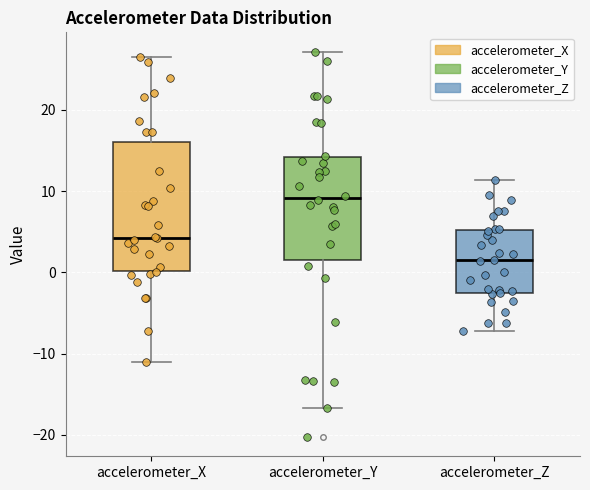

Reading left to right, read every box against the y-axis: the position of its median line, the range the box covers, and the ends of its whiskers. The values are not printed on the chart, so give them approximately, as read against the axis.

accelerometer_X: median 4, box 0 to 16, whiskers -11 to 26
accelerometer_Y: median 9, box 1 to 14, whiskers -17 to 27
accelerometer_Z: median 1, box -3 to 5, whiskers -7 to 11